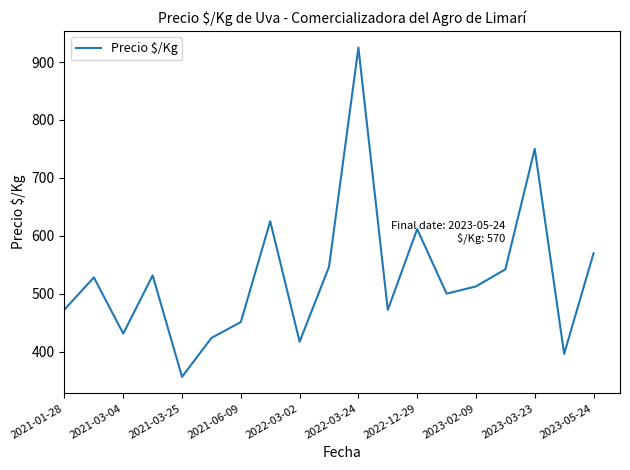

What is the minimum value shown in the chart?

356.3